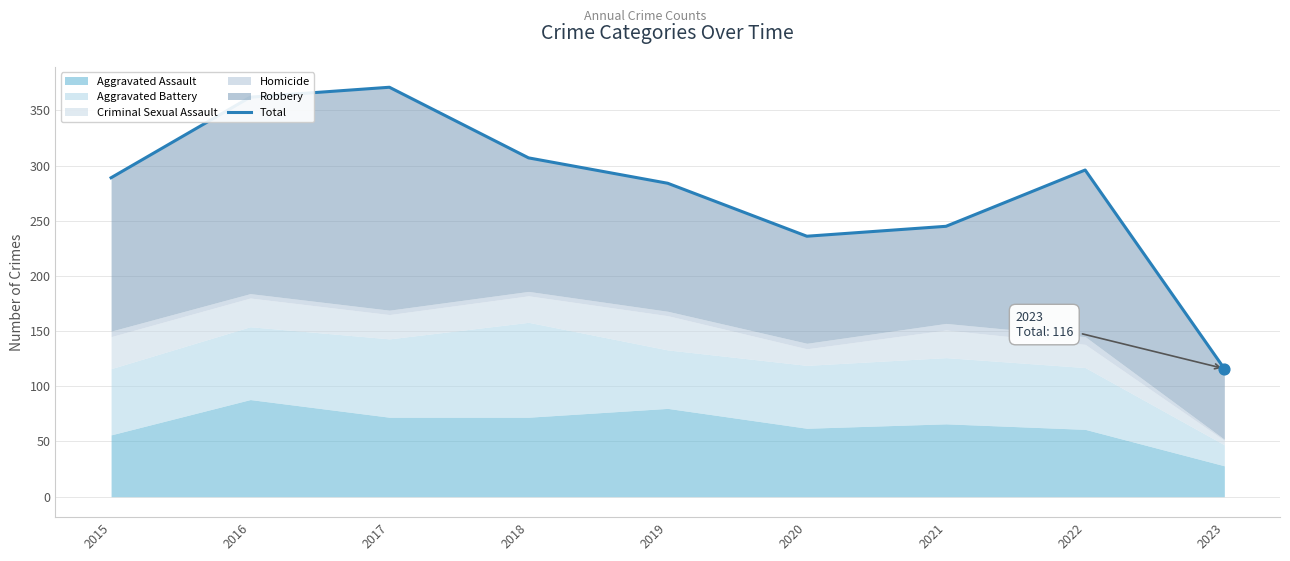

What is the ratio of the value at 2019 to the value at 2017?

0.8